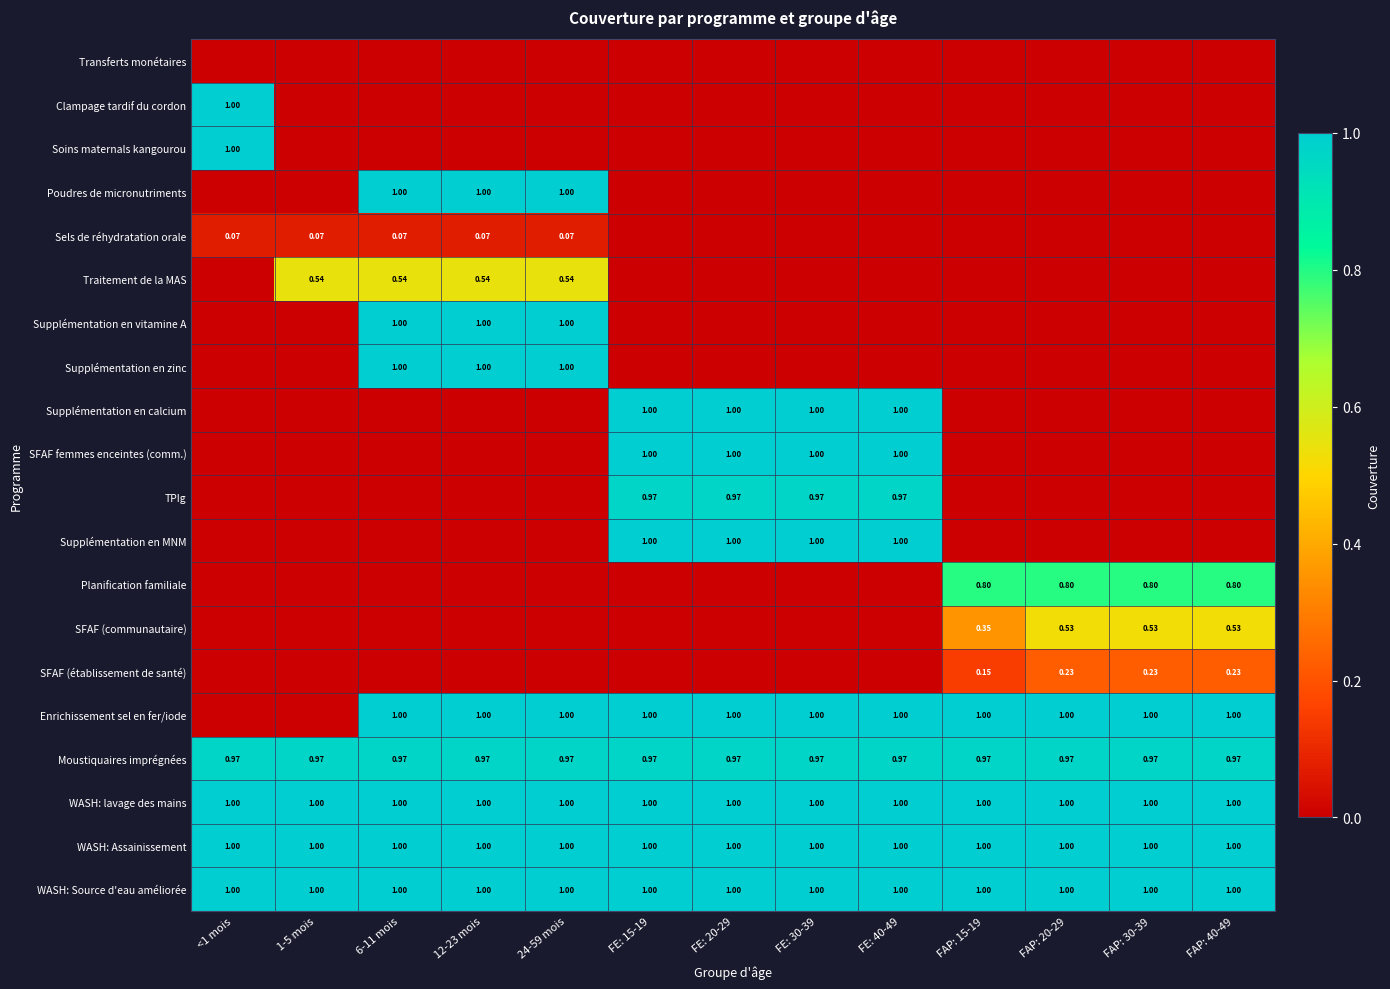

Rank the series at 6-11 mois from lowest to highest value.

Transferts monétaires, Clampage tardif du cordon, Soins maternals kangourou, Supplémentation en calcium, SFAF femmes enceintes (comm.), TPIg, Supplémentation en MNM, Planification familiale, SFAF (communautaire), SFAF (établissement de santé), Sels de réhydratation orale, Traitement de la MAS, Moustiquaires imprégnées, Poudres de micronutriments, Supplémentation en vitamine A, Supplémentation en zinc, Enrichissement sel en fer/iode, WASH: lavage des mains, WASH: Assainissement, WASH: Source d'eau améliorée